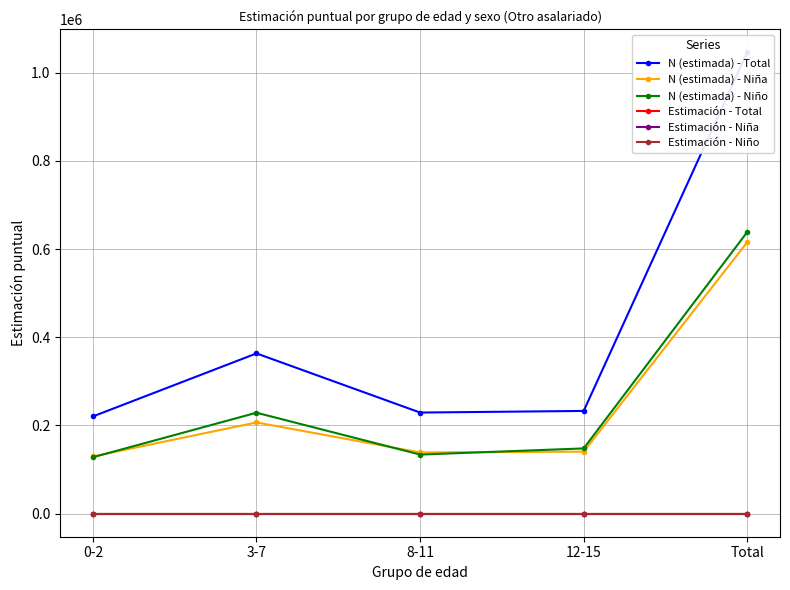

After their last crossing, which series has the higher values: Estimación - Niña or Estimación - Niño?

Estimación - Niño